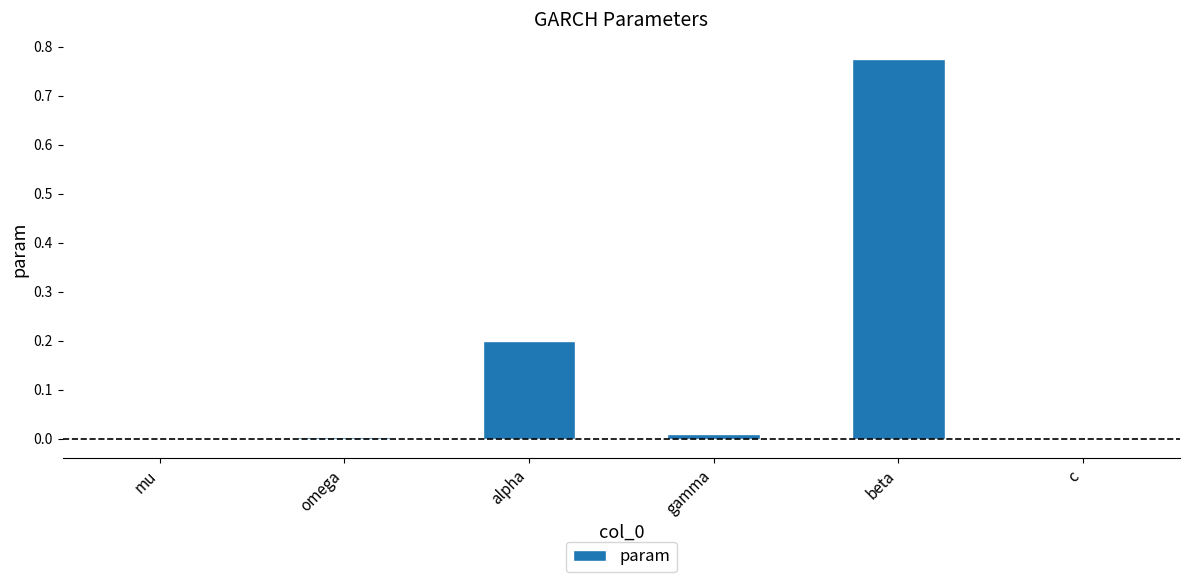

What is the sum of all values?

1.0